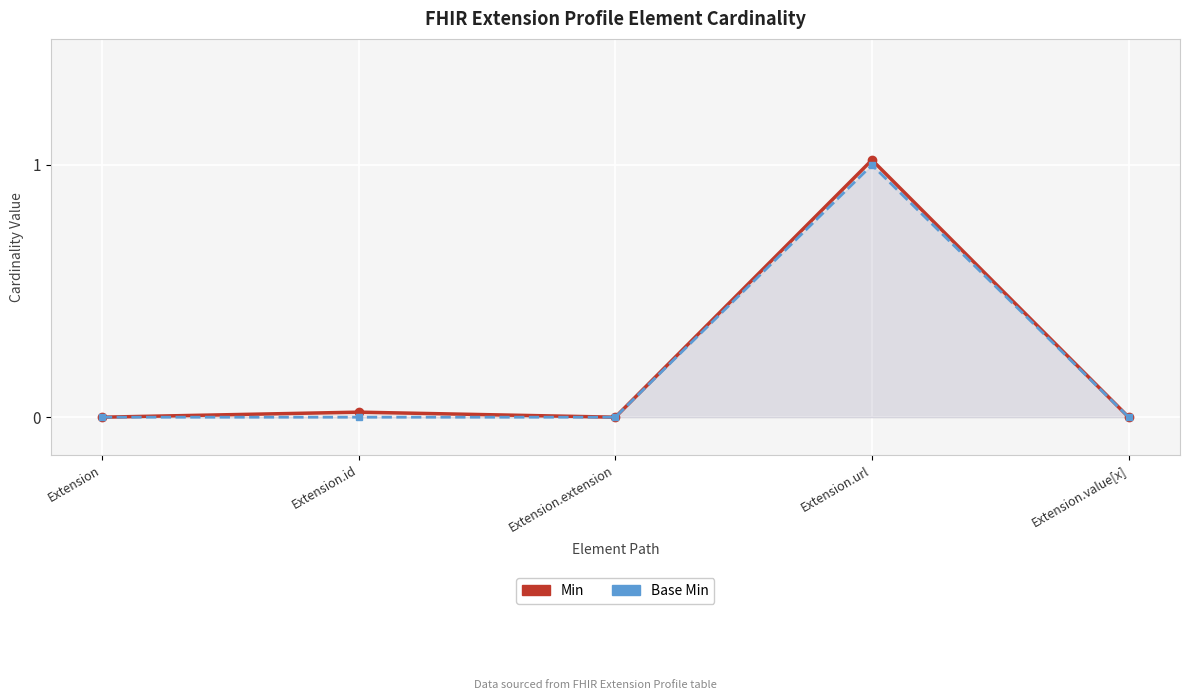

List the series in order of their overall mean, highest first.

Min, Base Min